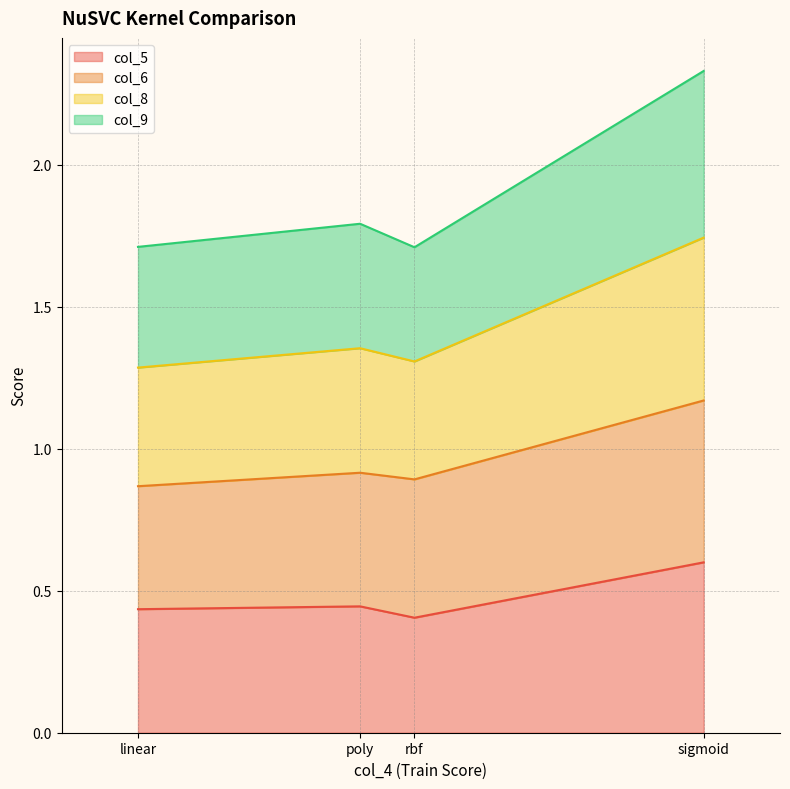

At which label does col_5 reach its peak?

sigmoid